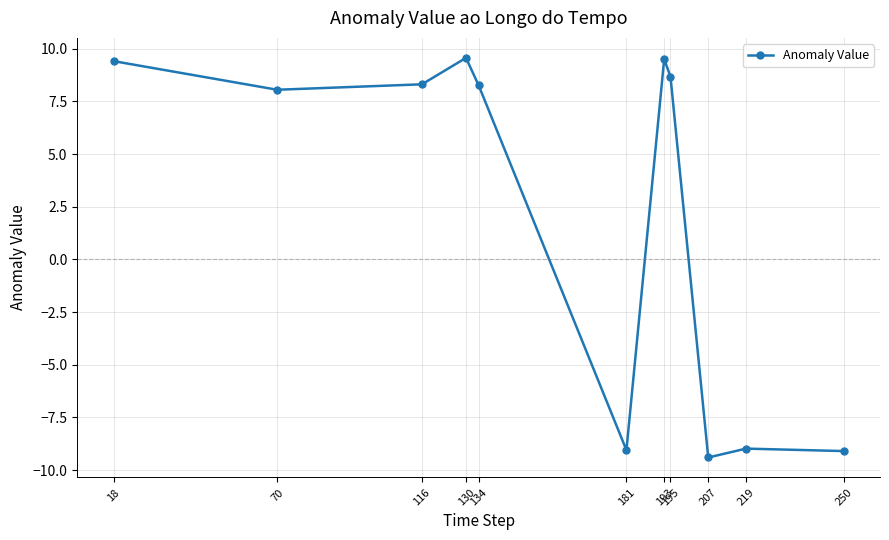

What is the minimum value shown in the chart?

-9.4